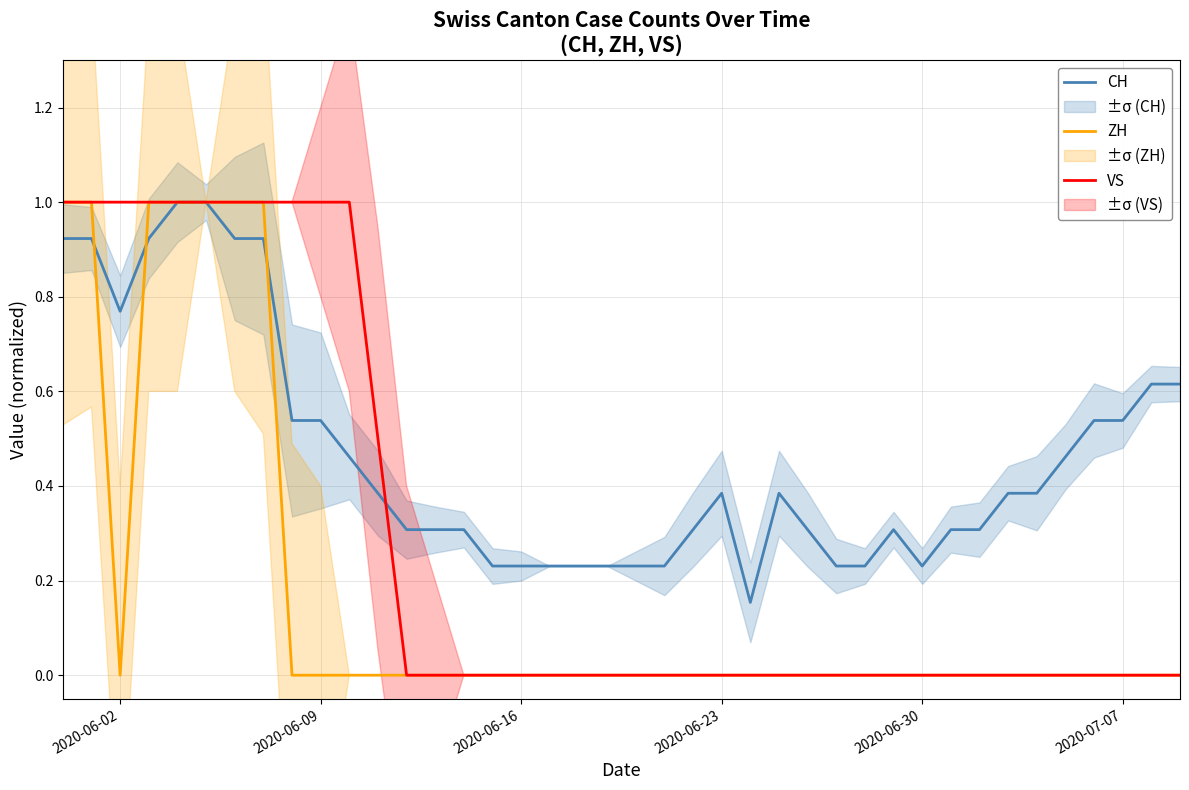

What is the maximum value for VS?

1.0